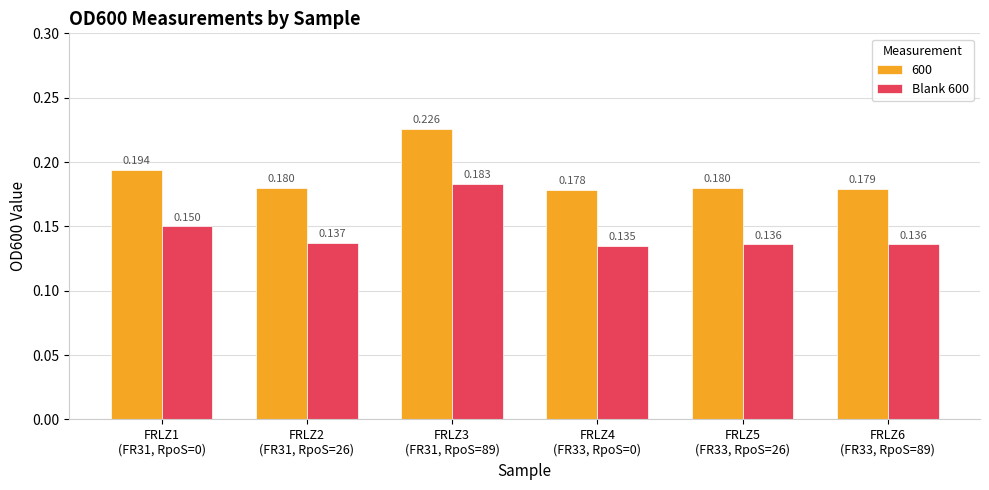

How many categories are shown in the chart?

6